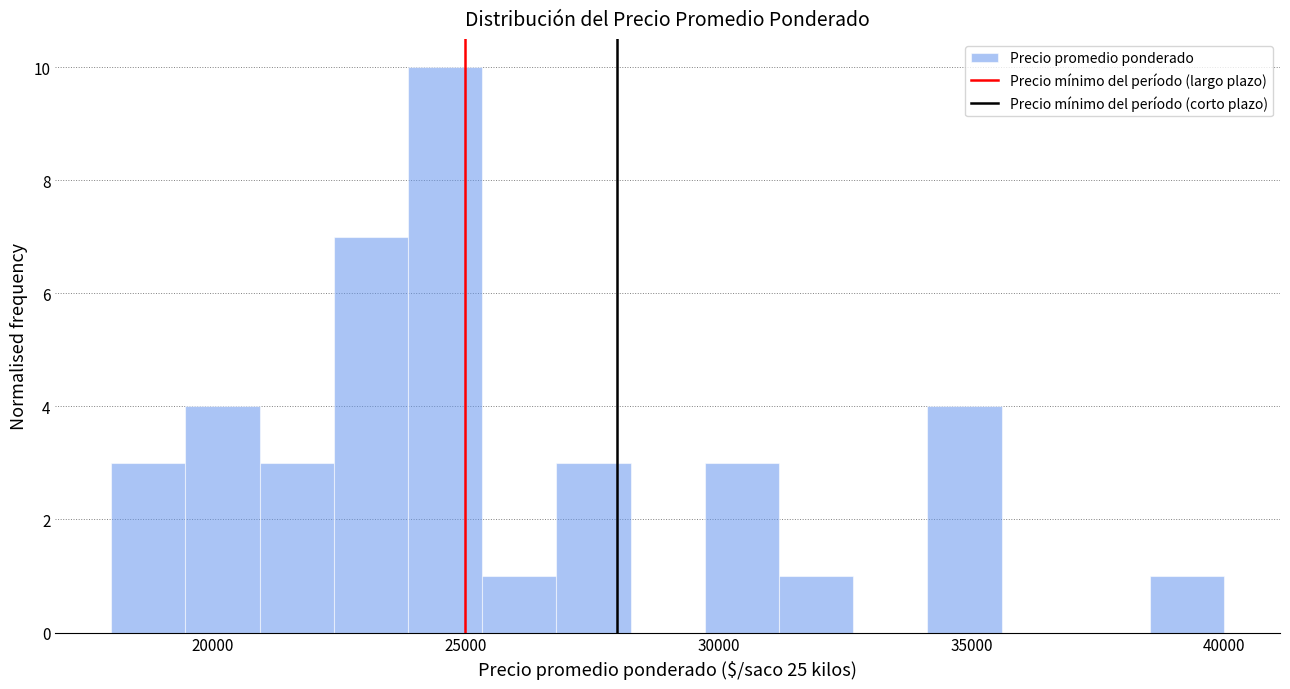

Around what value on the x-axis is the tallest bar? Give the approximate position of its centre, as read against the axis.

24500